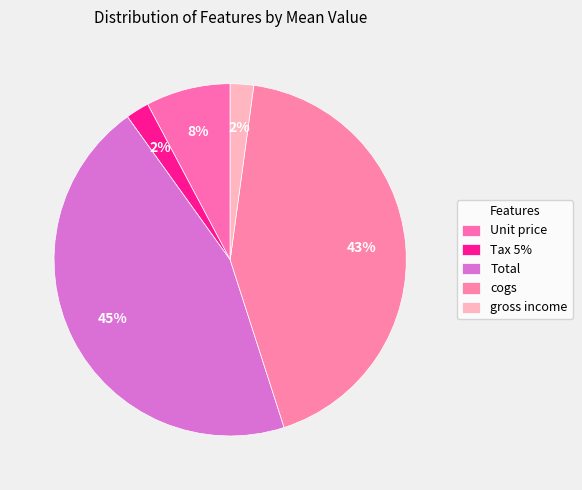

Do Tax 5% and gross income together represent more than half of the pie?

No